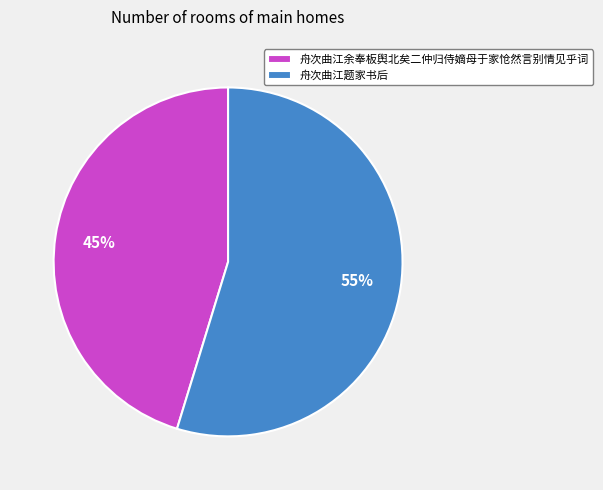

Is it true that 舟次曲江余奉板舆北矣二仲归侍嫡母于家怆然言别情见乎词 is 50% of the pie?

False